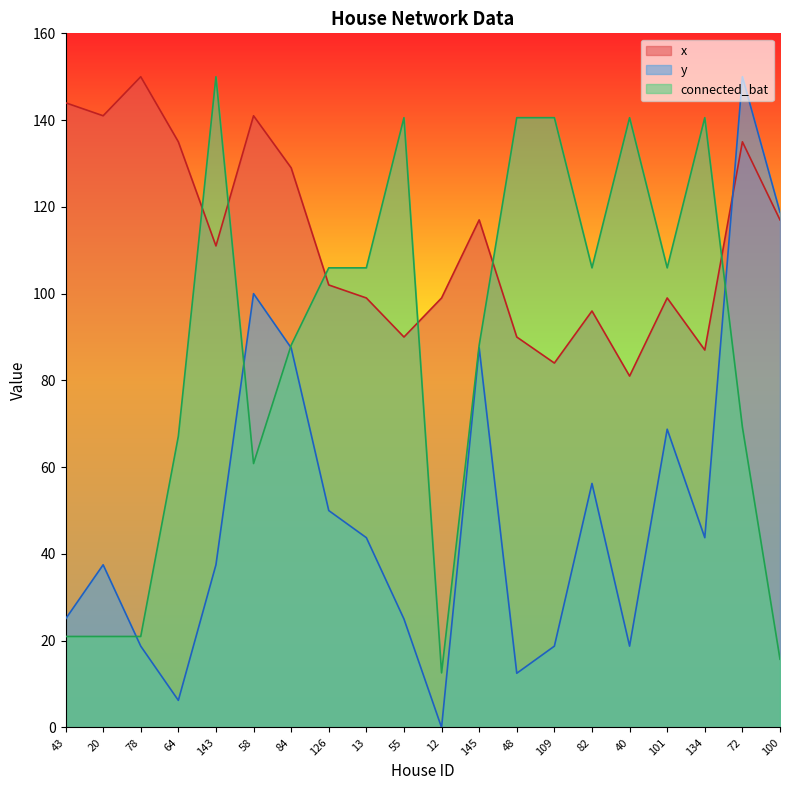

What is the sum of all y values?

1006.2